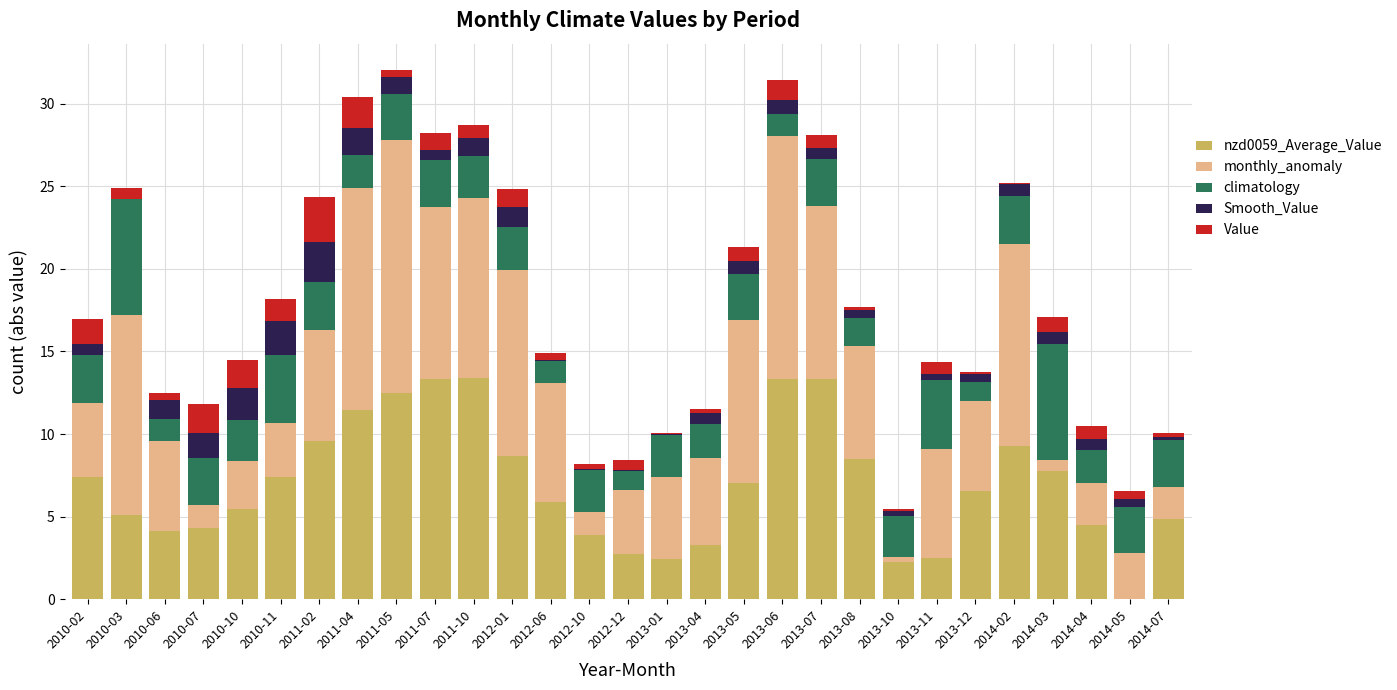

Rank the series at 2012-12 from highest to lowest value.

monthly_anomaly, nzd0059_Average_Value, climatology, Value, Smooth_Value